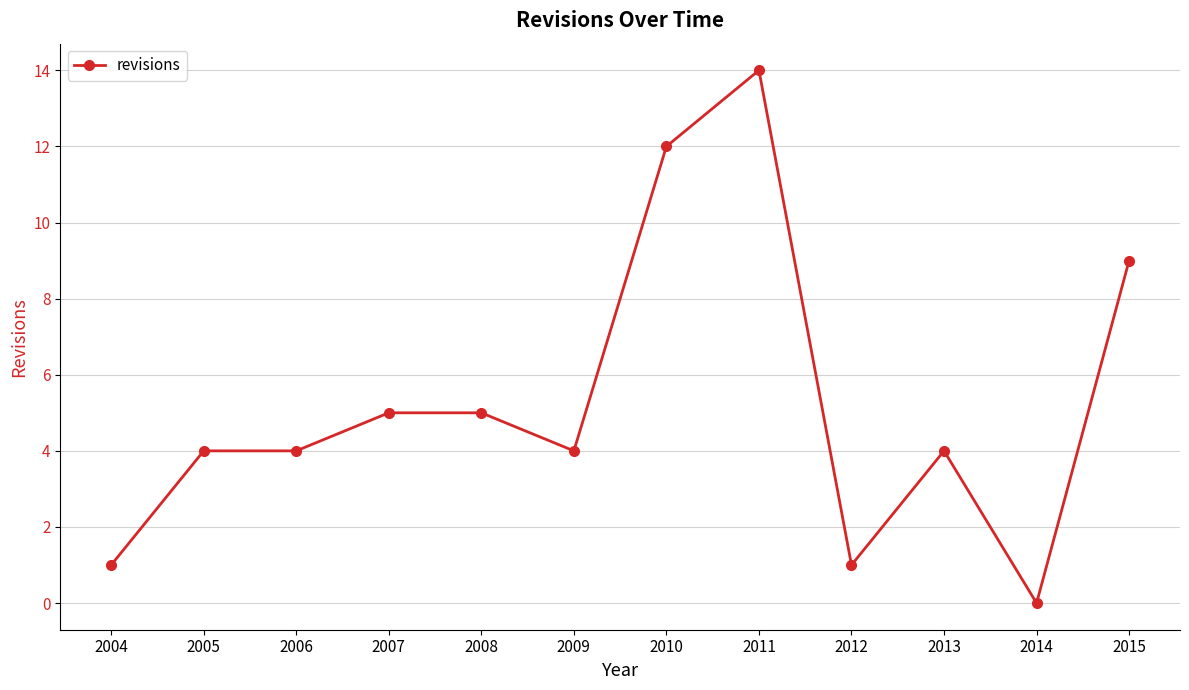

What is the approximate value at 2004?

1